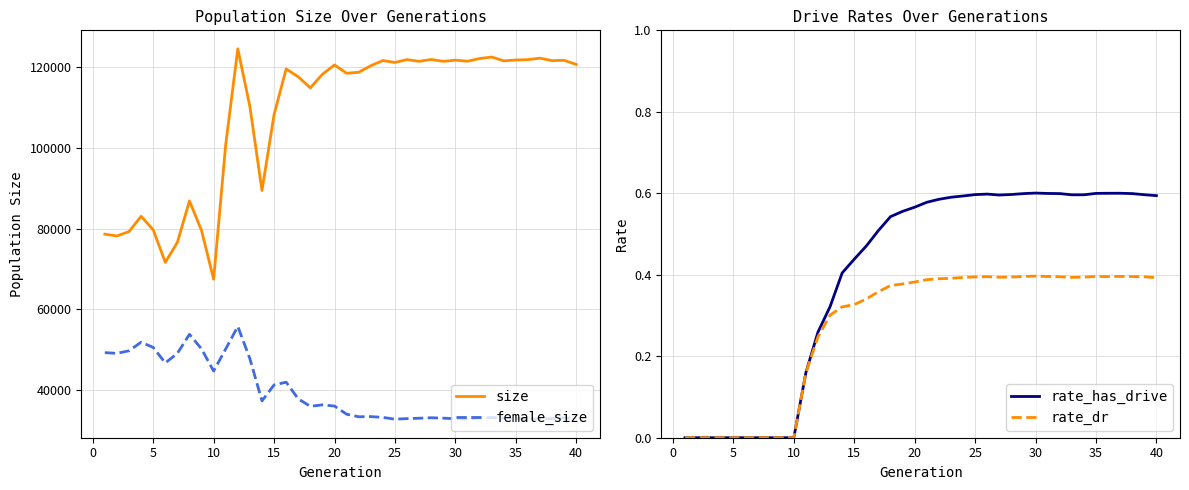

What is the difference between the second highest and minimum values in the rate_has_drive series?

0.6